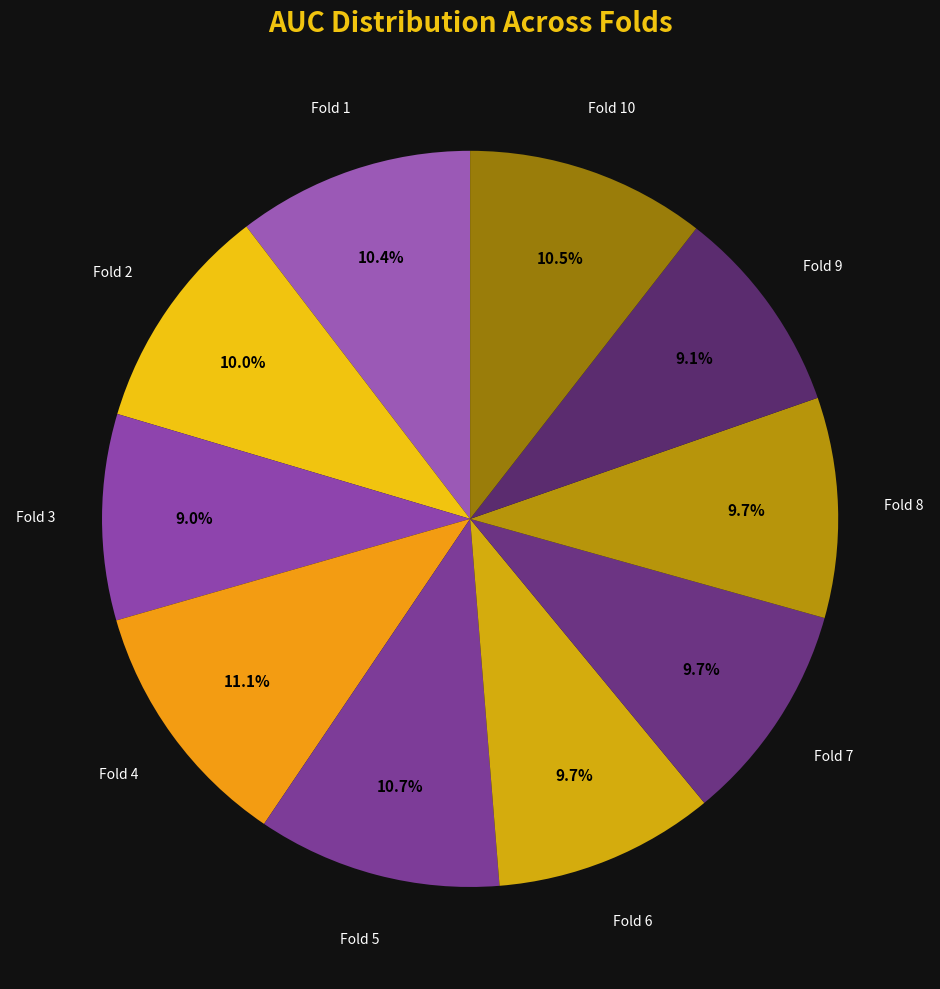

Rank the categories by value from lowest to highest.

3, 9, 8, 7, 6, 2, 1, 10, 5, 4